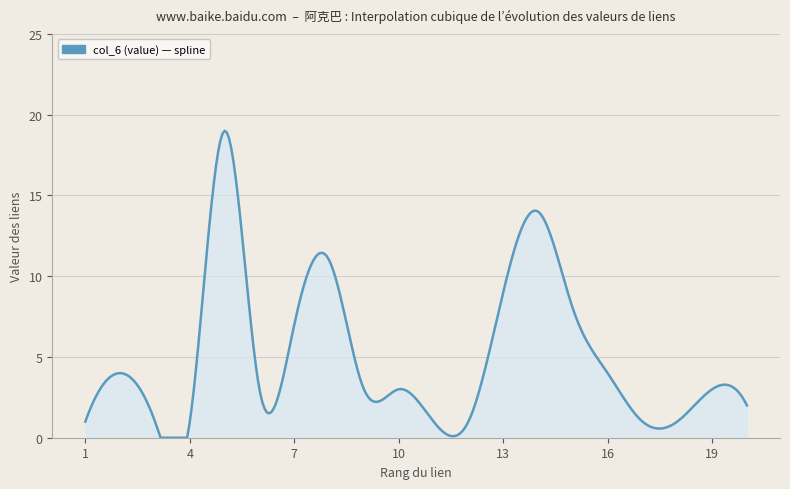

What is the maximum value shown in the chart?

19.0